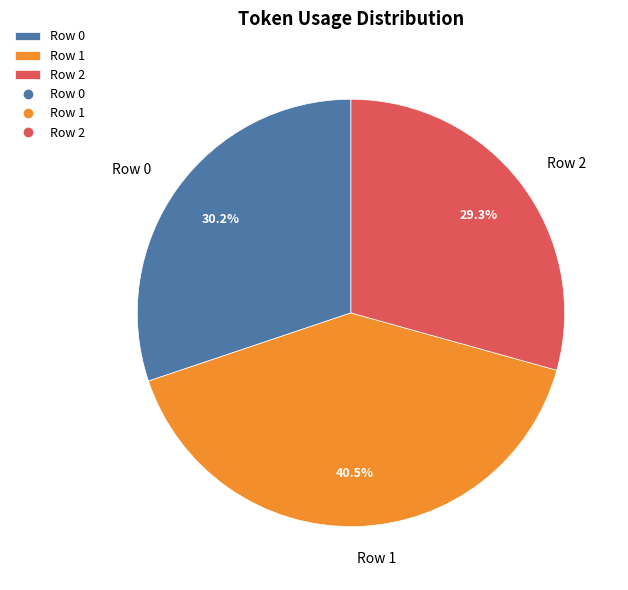

Count the number of slices in the pie.

3